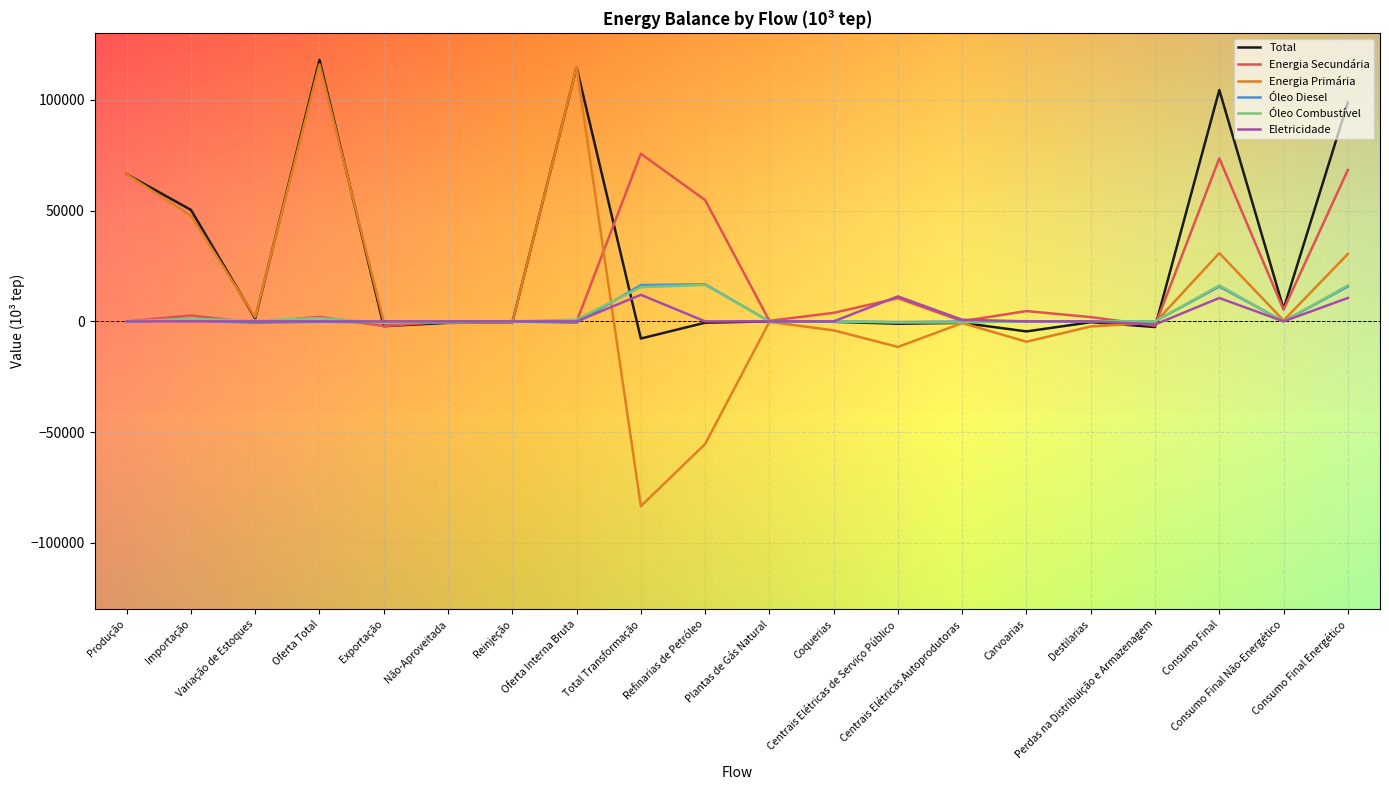

What is the minimum value shown in the chart?

-83408.2